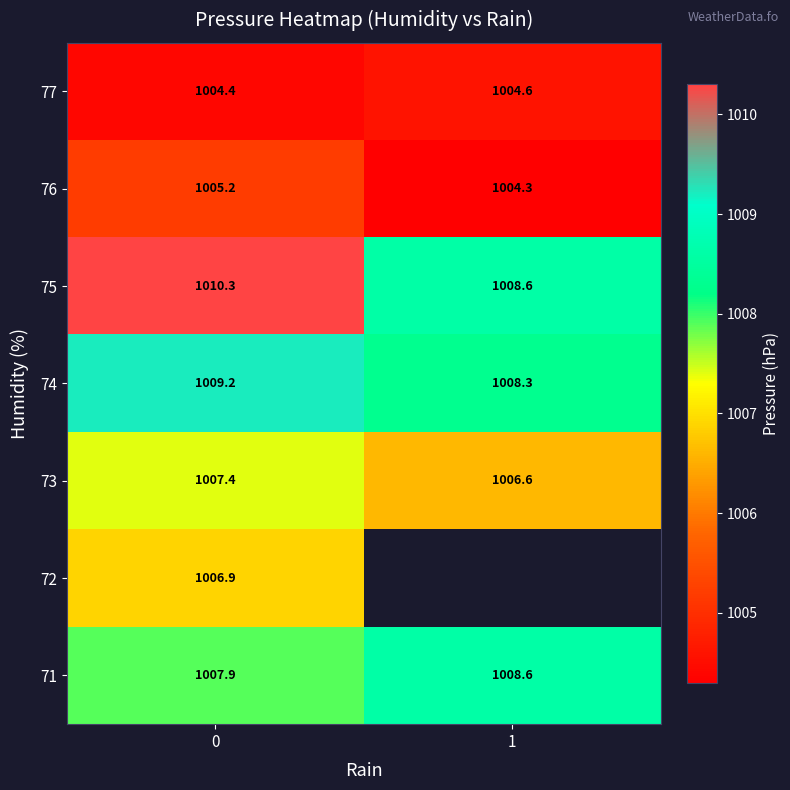

At how many categories does at least one series exceed 1006?

2